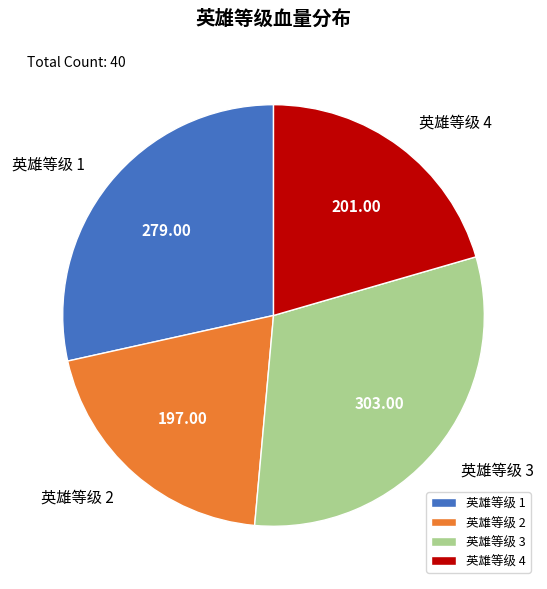

Does any single category account for the majority?

No